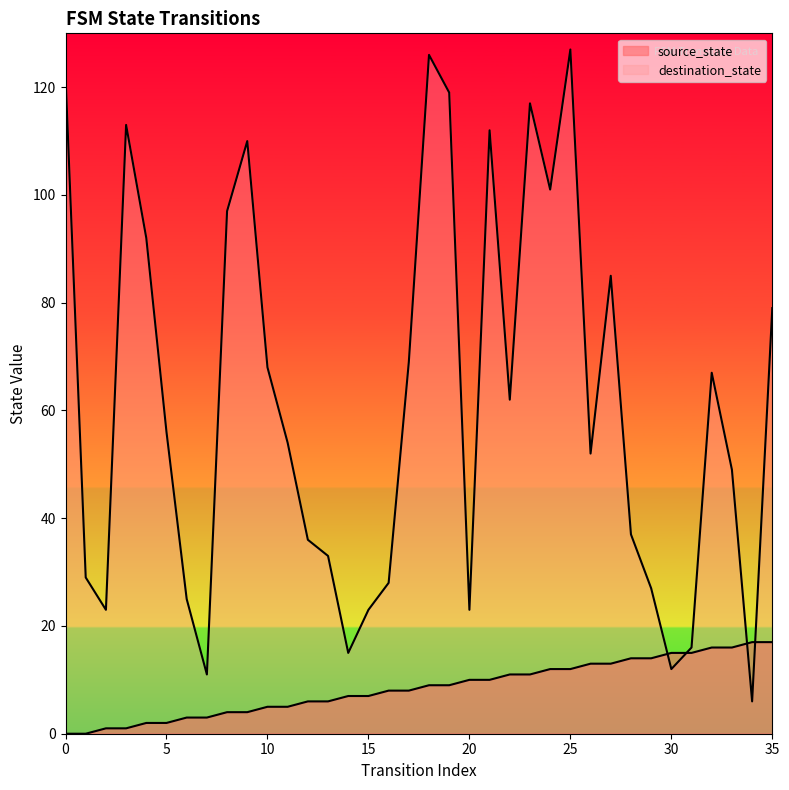

At 22, list the series in order from smallest to largest.

source_state, destination_state